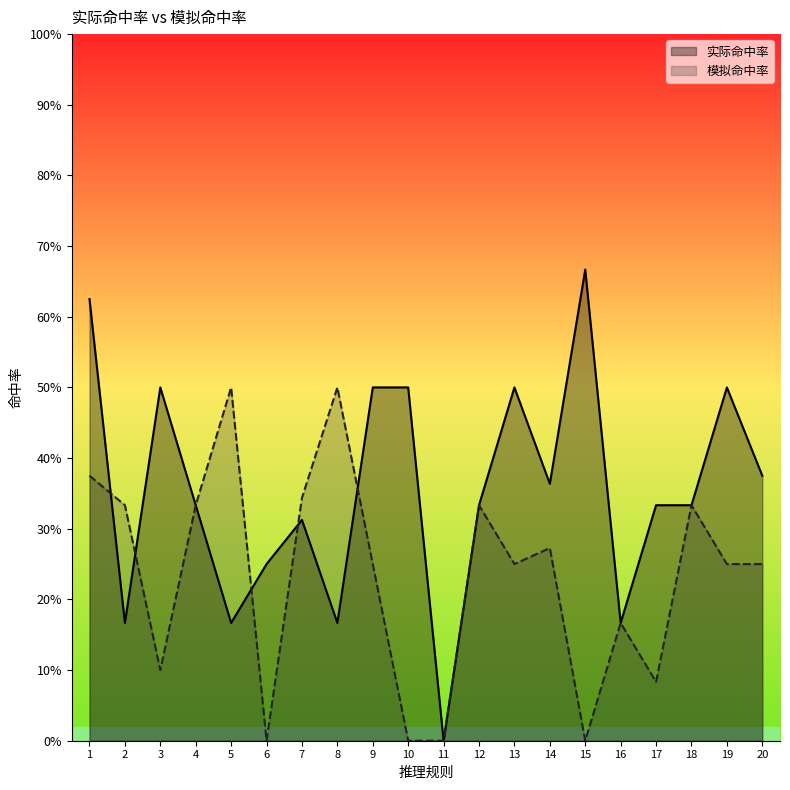

Count the number of categories in the chart.

20